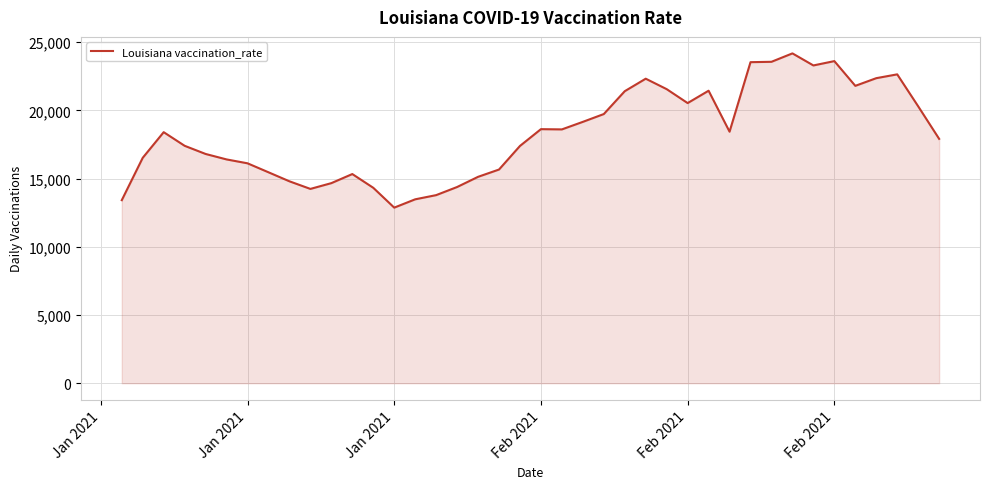

What is the greatest value displayed?

24173